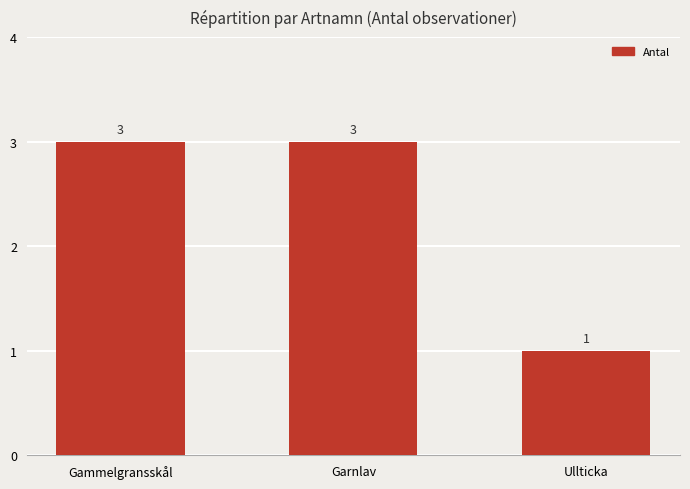

Which label corresponds to the smallest value in the chart?

Ullticka